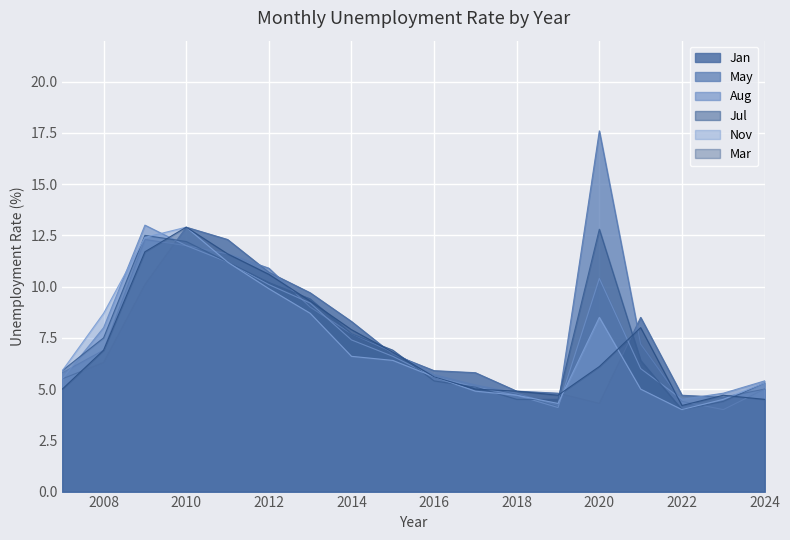

Where is May nearest to the value 10?

2012